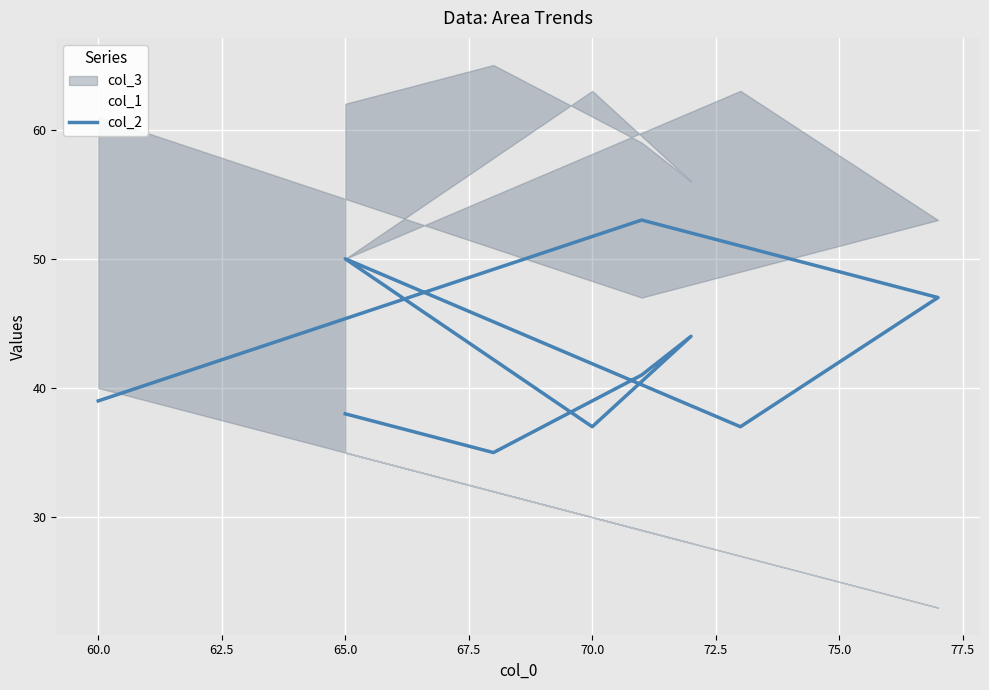

Reading left to right, transcribe all the data shown in this chart.

39	53	47	37	50	37	44	41	35	38